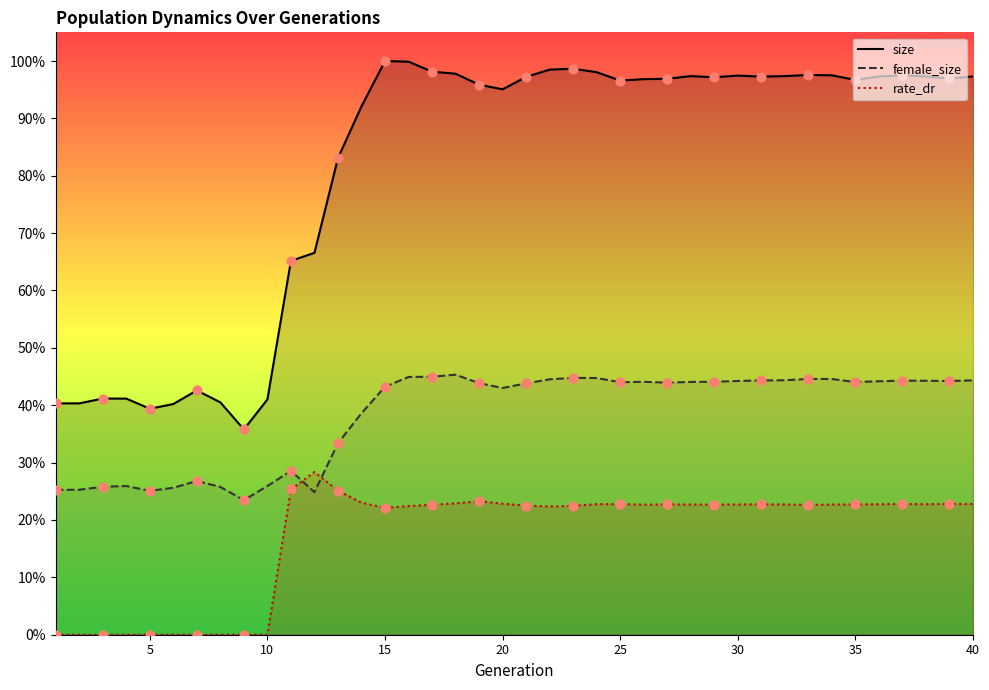

Which series has the widest spread of Y values?

size